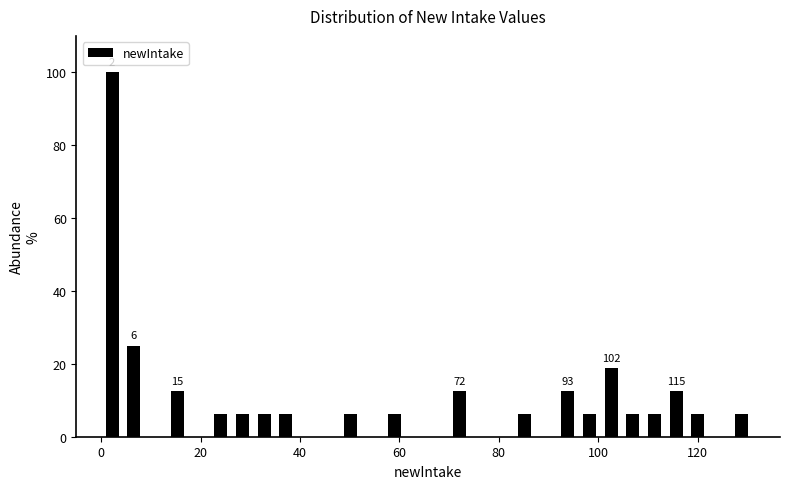

Read against the x-axis, roughly where is the centre of the tallest bar?

2